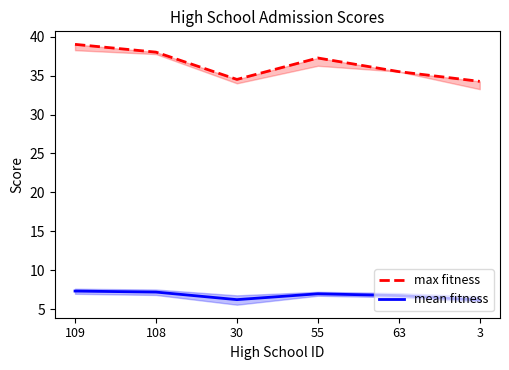

What is the label of the 3rd point from the right?

55